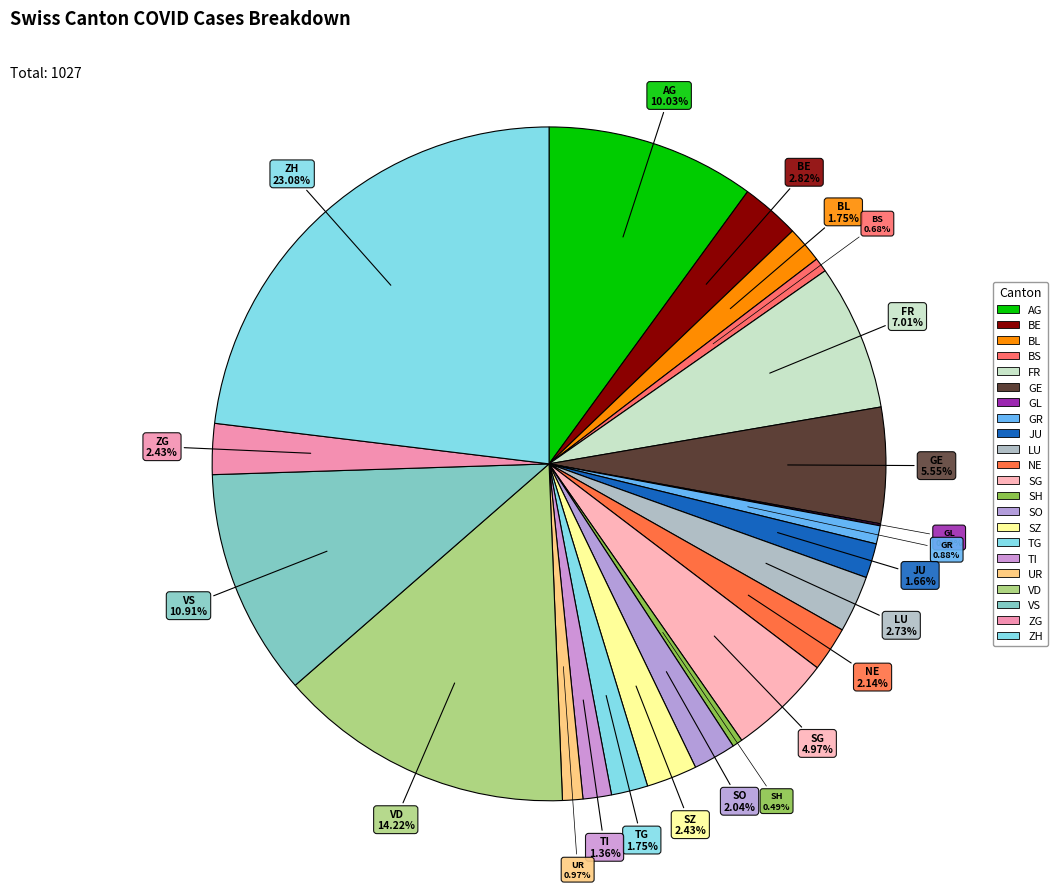

How many slices are in this pie chart?

22